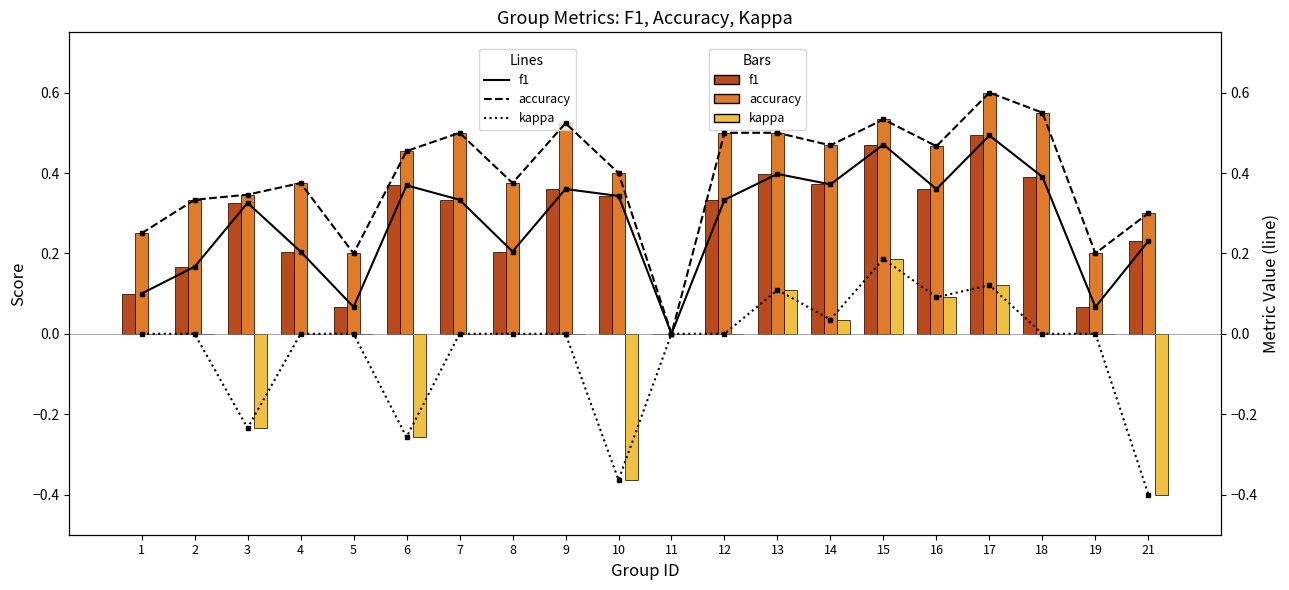

The f1 (line) series shows 0.4 at 14. True or false?

True